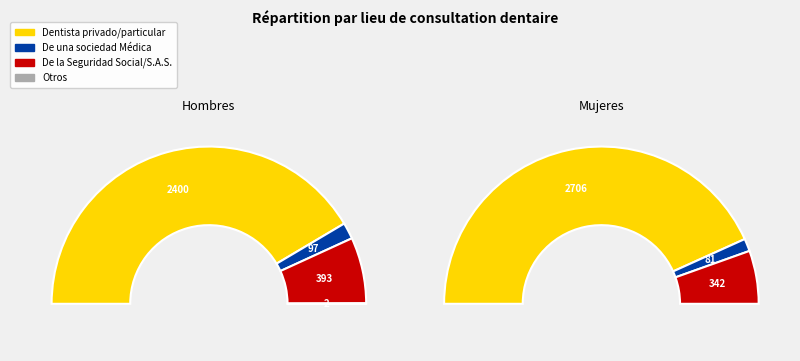

What percentage is the De una sociedad Médica slice, to the nearest percent?

3%